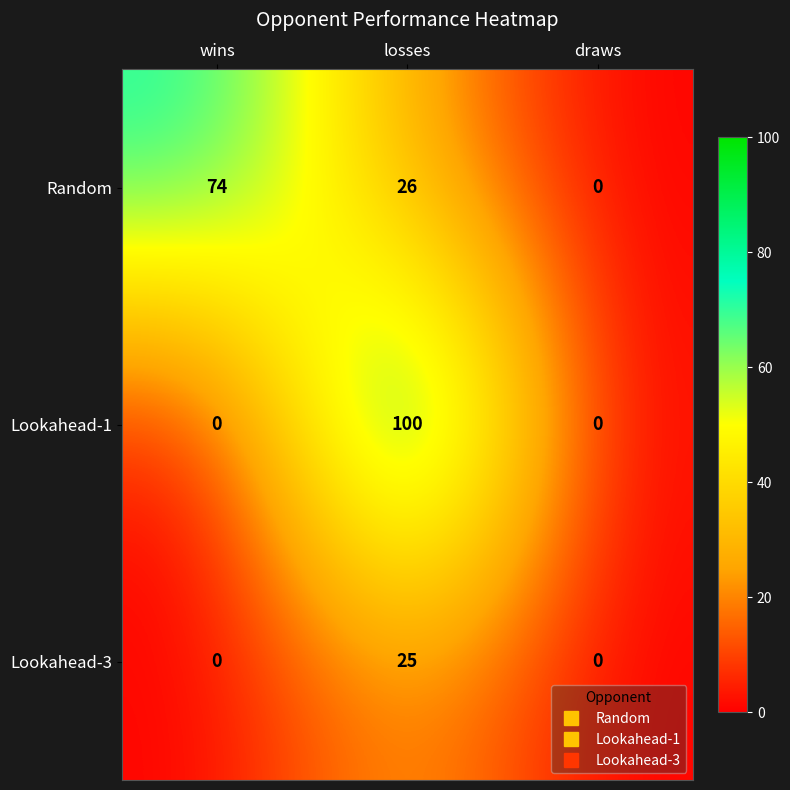

What is the sum of the Random values at wins and losses?

100